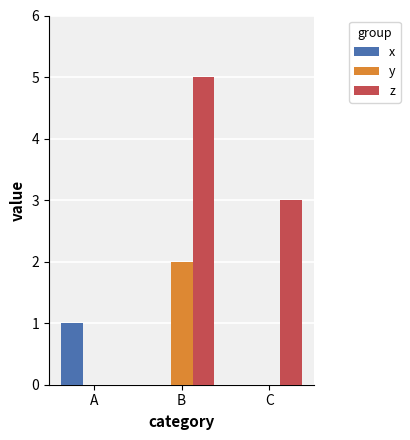

Reading left to right, what are all the values shown in this chart?

x: 1	0	0
y: 0	2	0
z: 0	5	3